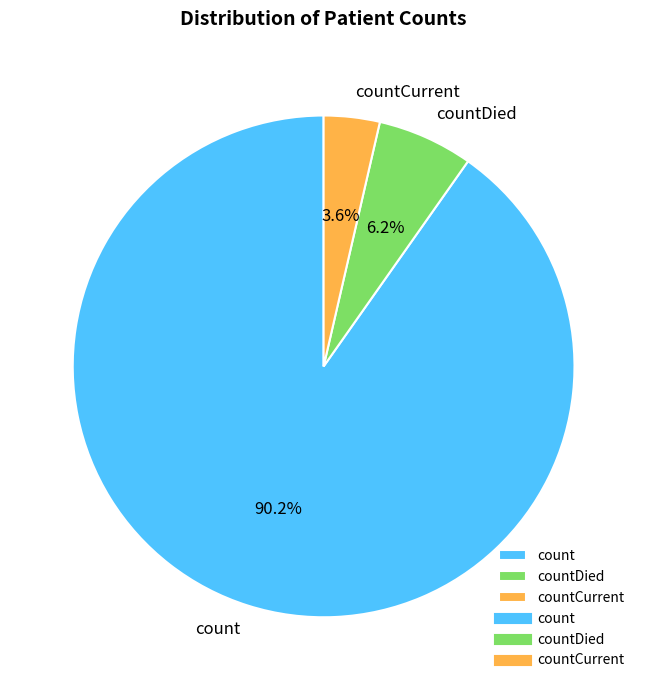

What is the ratio of the value at countDied to the value at count?

0.1